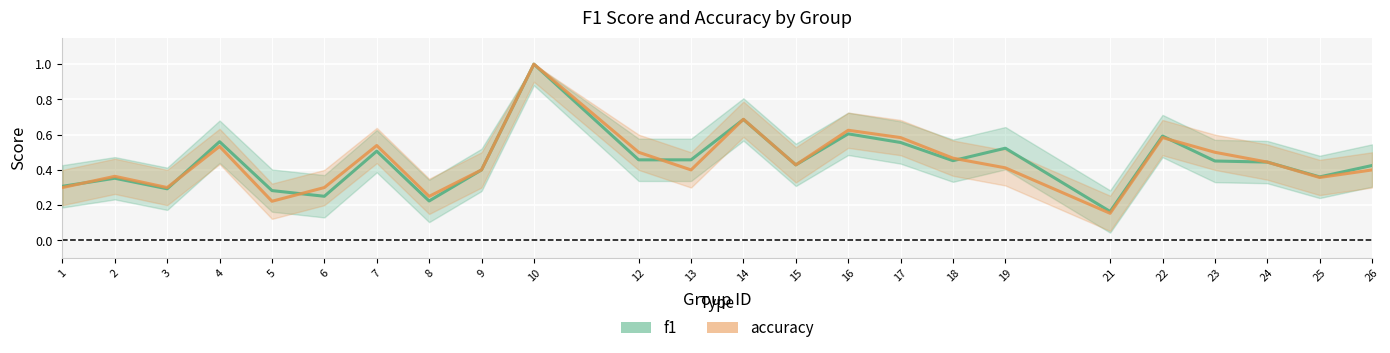

How many intersections are there between accuracy and f1?

7